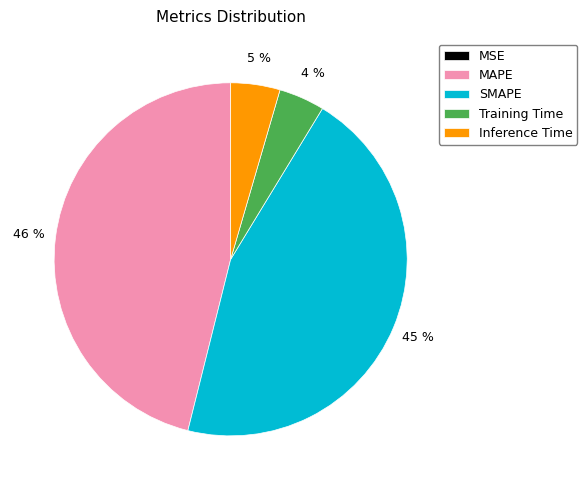

The Inference Time slice represents 5% of the pie. True or false?

True